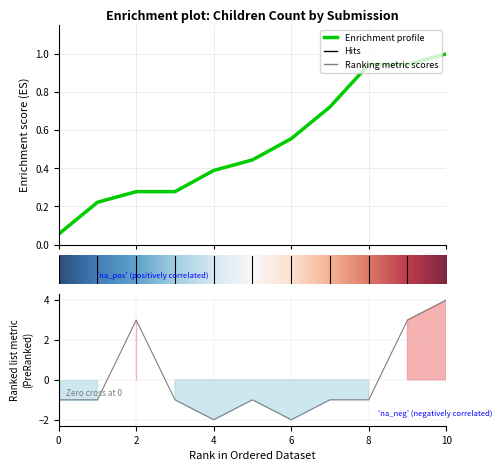

How many points are higher than both their immediate neighbors (excluding endpoints)?

2